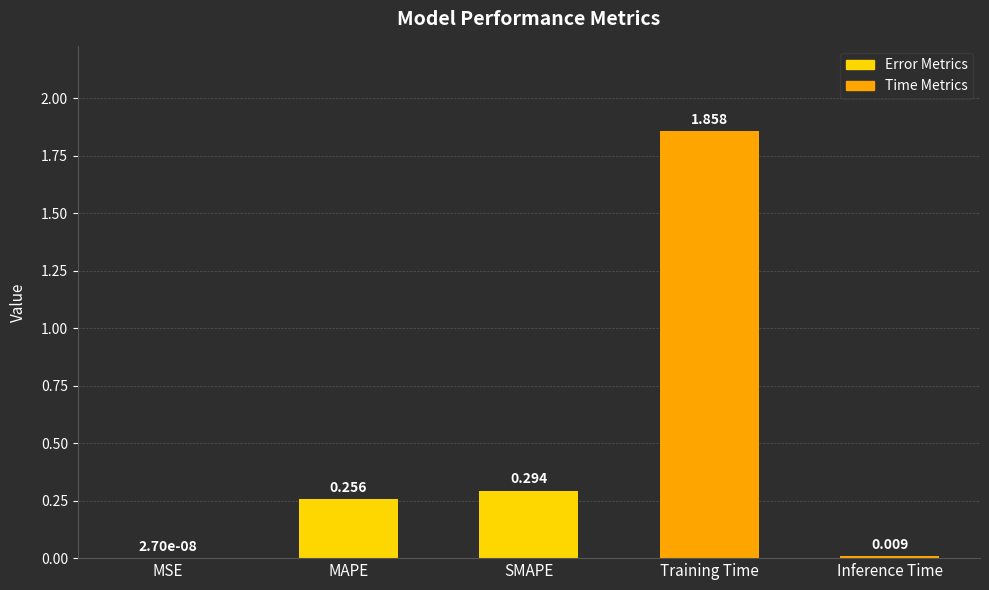

At which label is the value closest to 0?

MSE